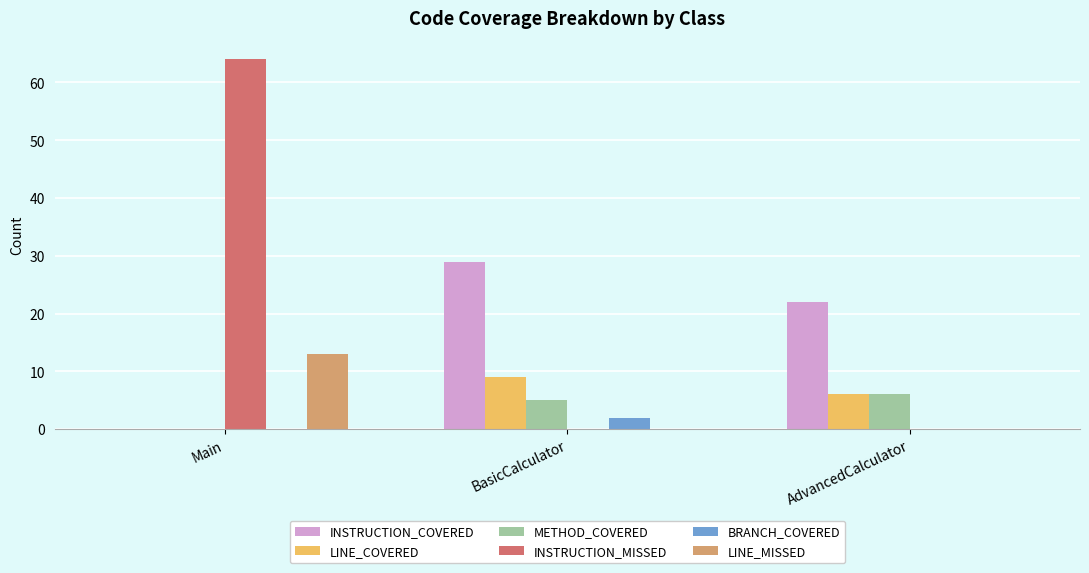

Is it true that INSTRUCTION_MISSED equals 22 at Main?

False